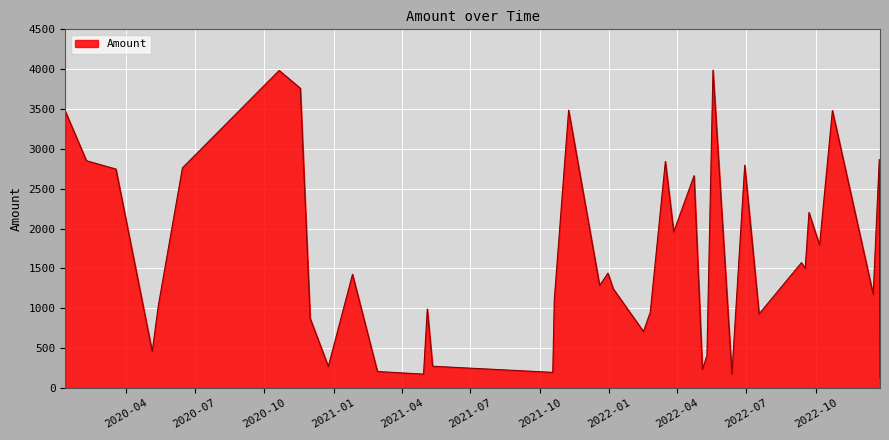

How many lines are shown in the chart?

1